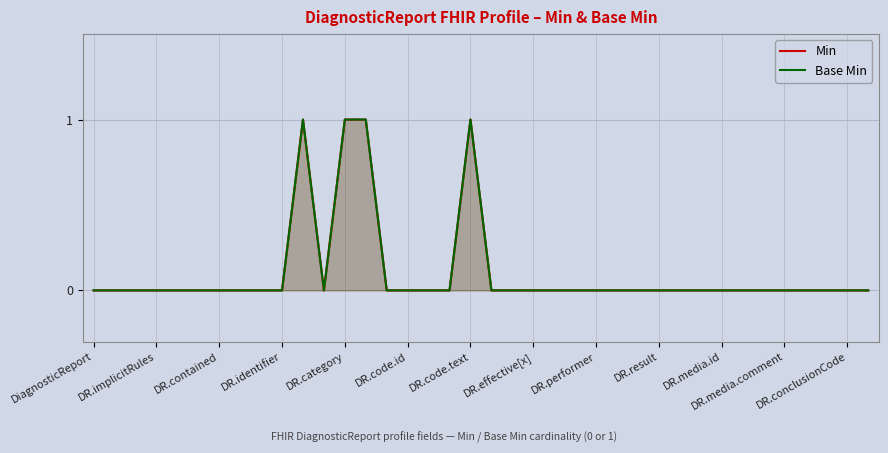

At which label is Min closest to 0?

DiagnosticReport